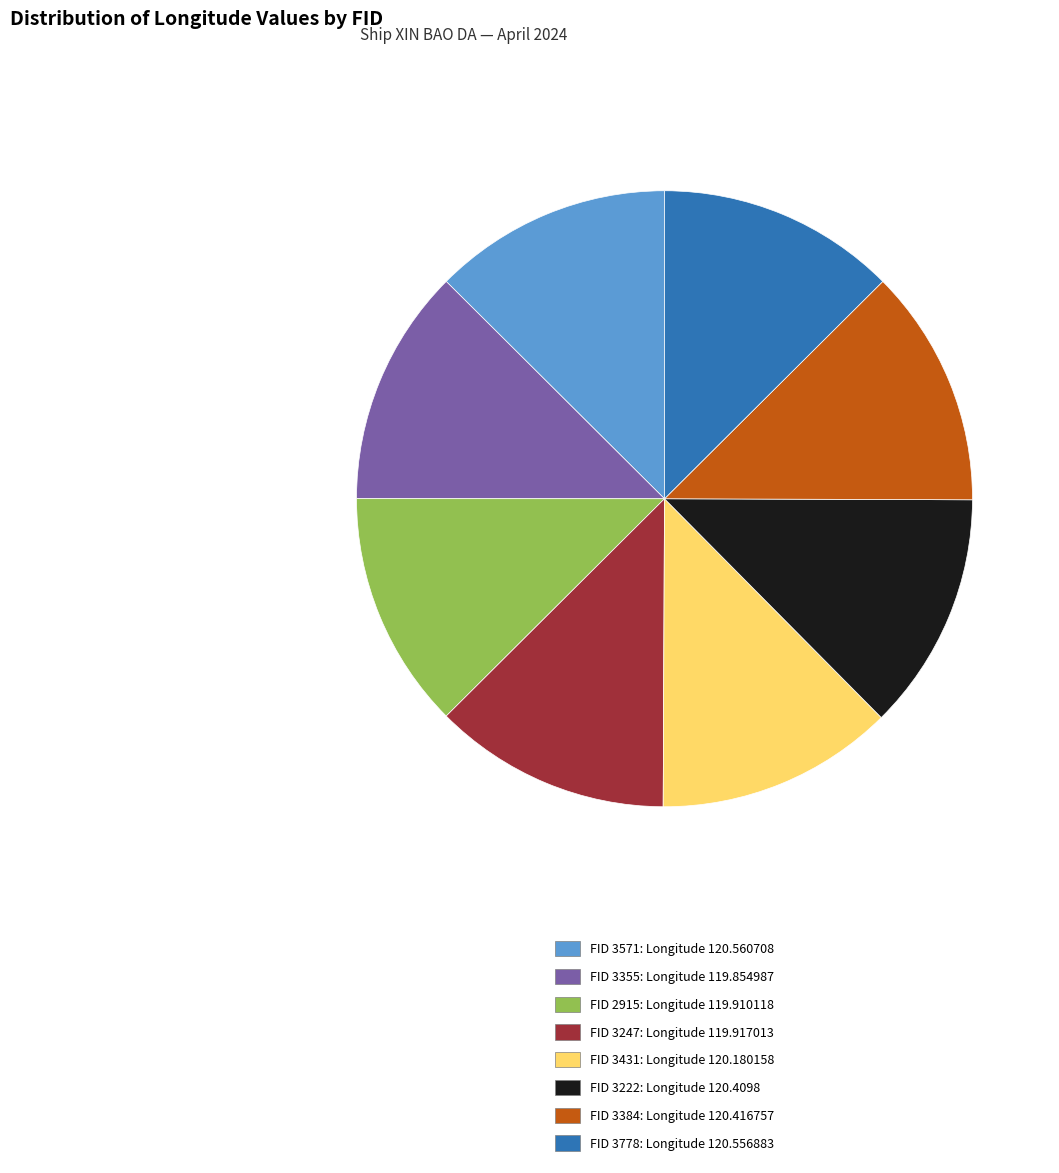

Does any single category account for the majority?

No